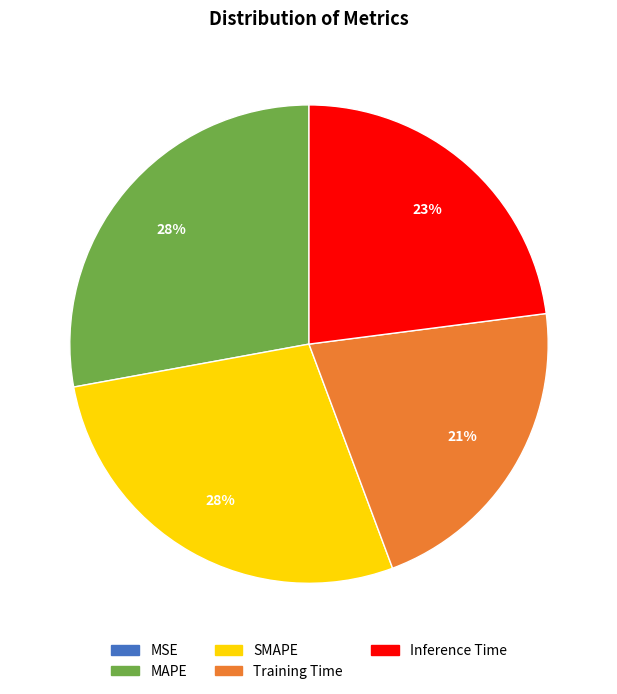

To the nearest percent, what is the difference between the largest and smallest slice percentages?

28%